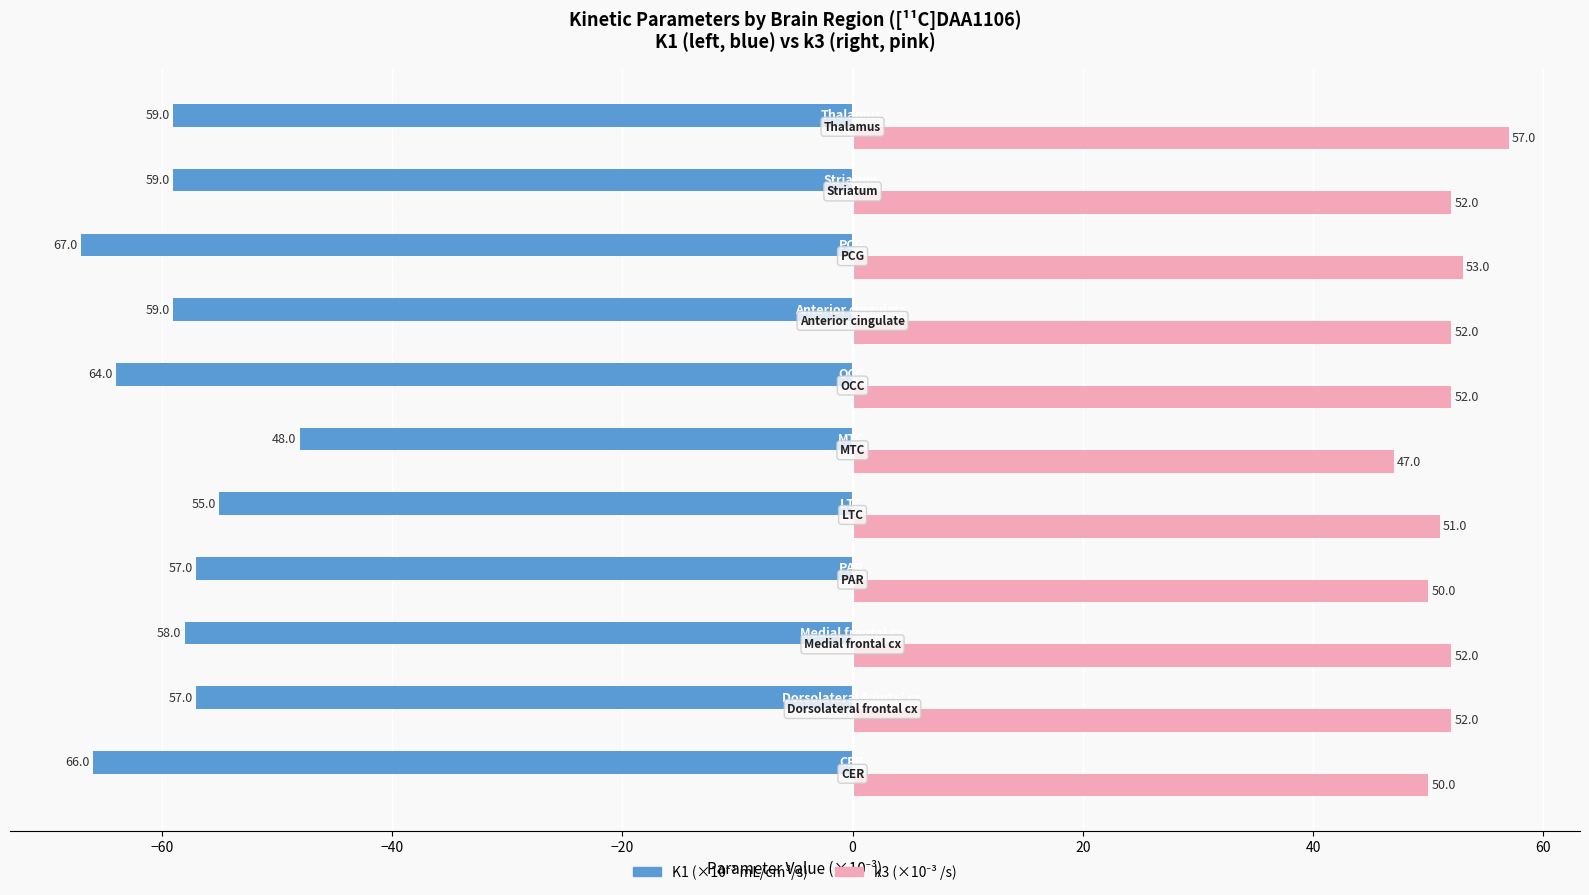

What is the greatest value displayed?

57